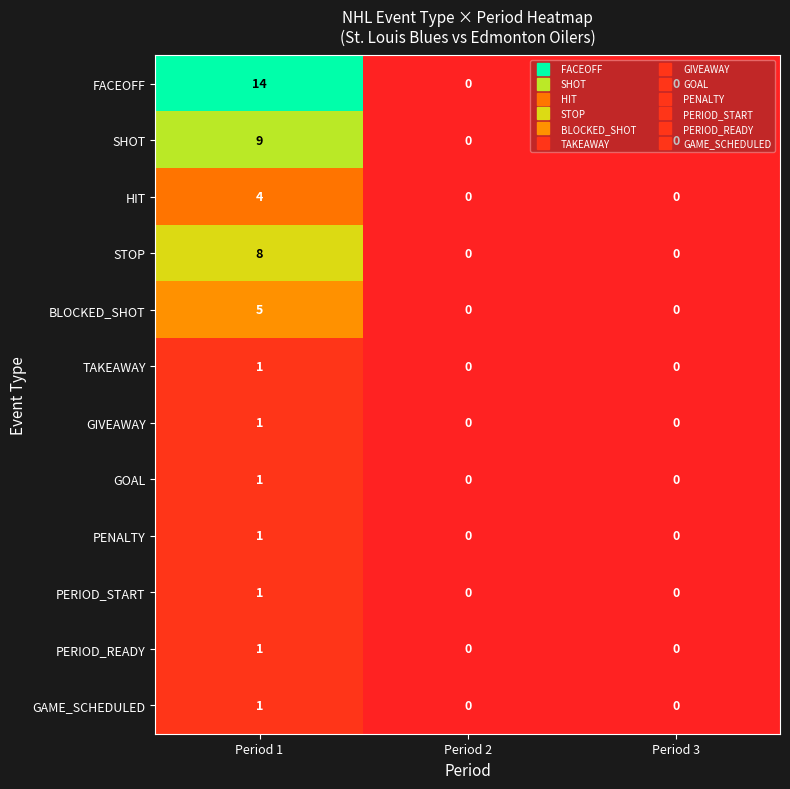

Which series has the largest total across all categories?

FACEOFF